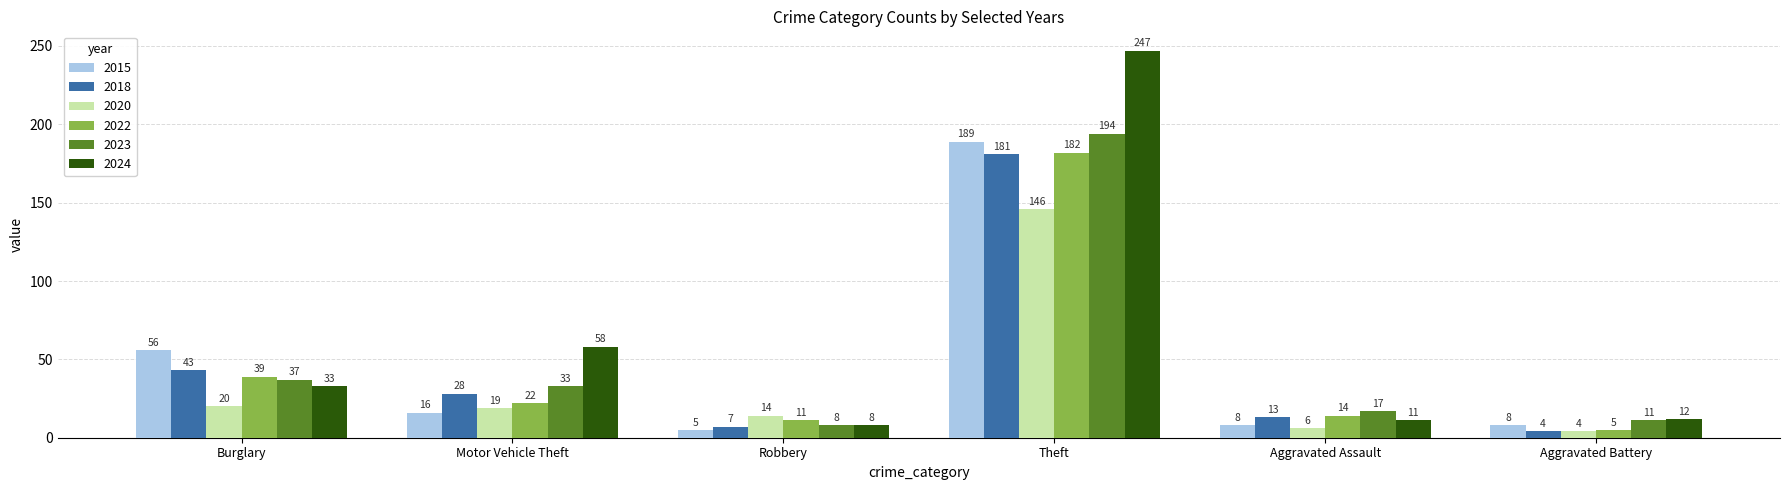

What is the value of the 2022 bar at the 6th from the left?

5